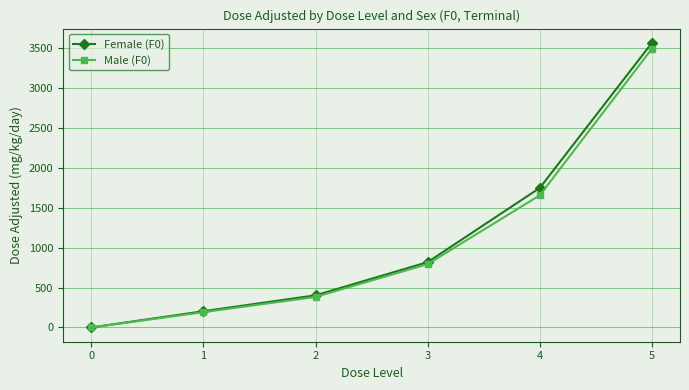

True or false: Female (F0) has more than 2 interior local peaks.

False